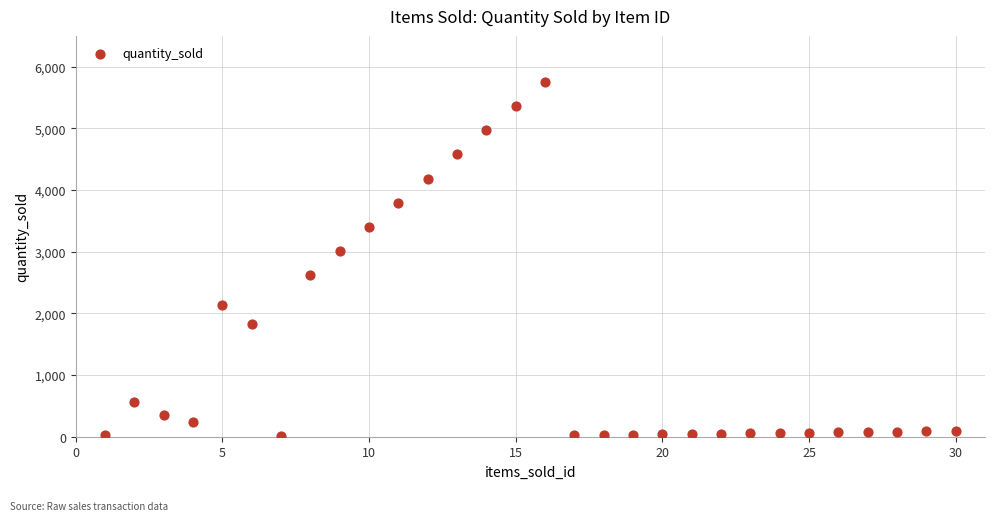

What Y value in the scatter plot is closest to 2882?

3011